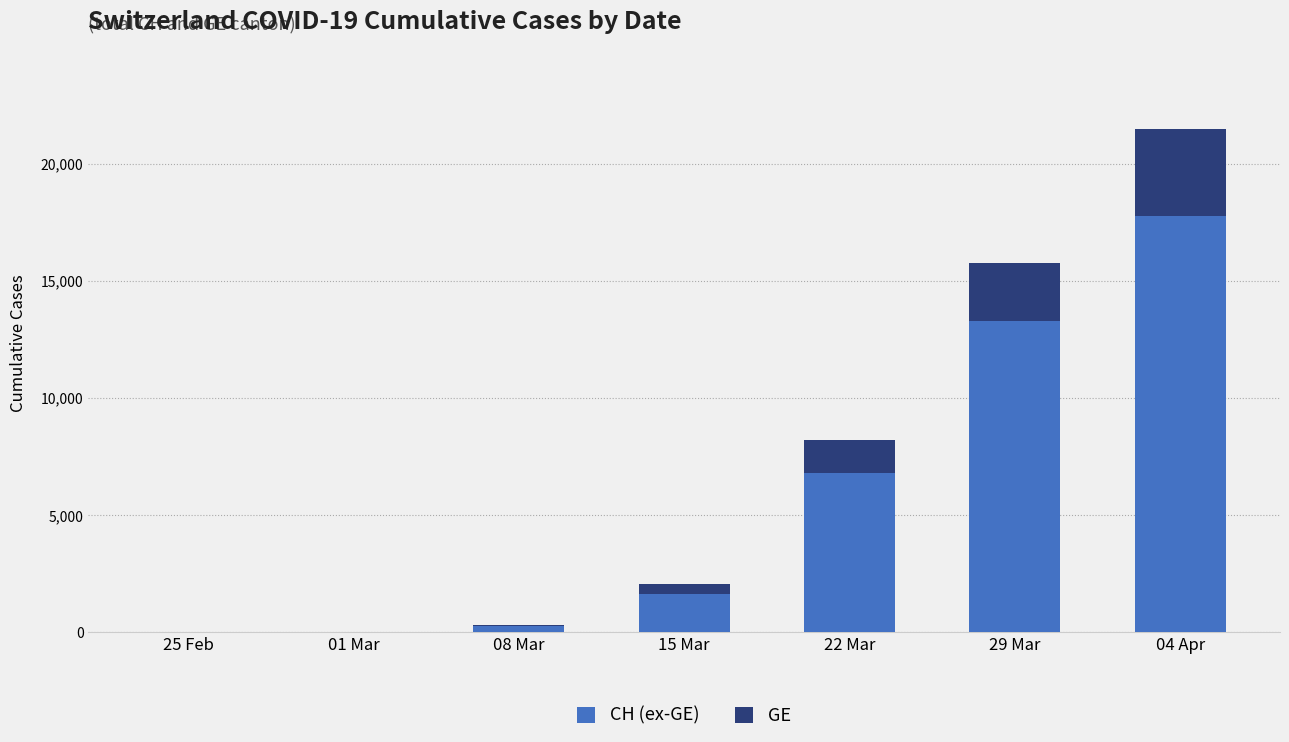

At which category is the sum across all series the highest?

04 Apr